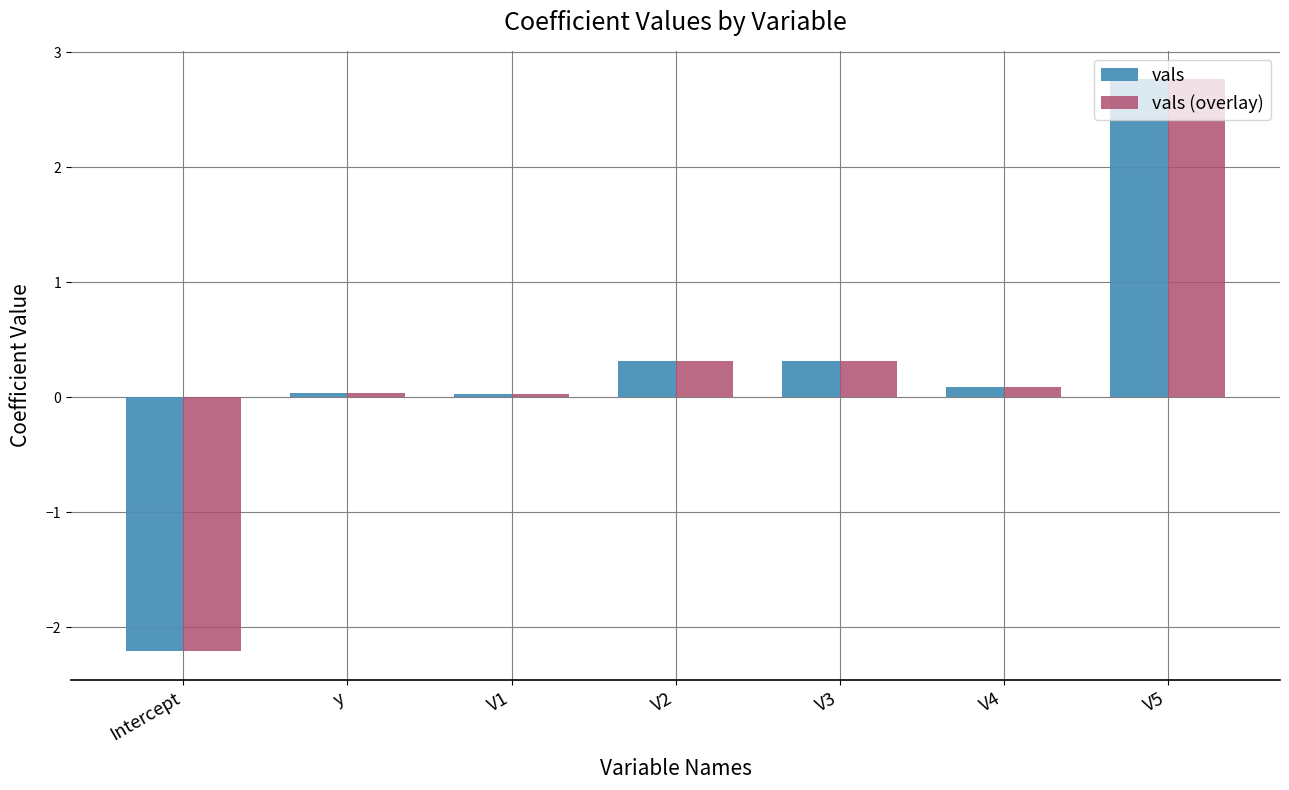

Is the value of vals at V3 greater than the value of vals (overlay) at V4?

Yes